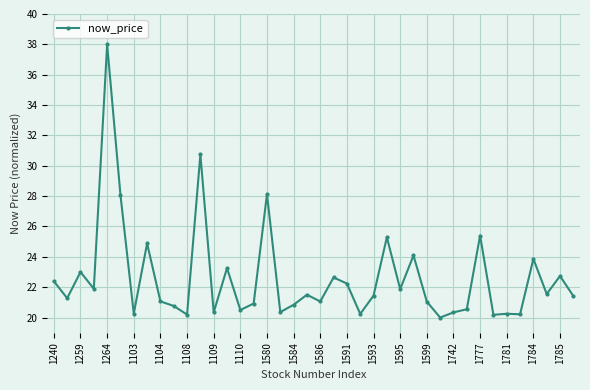

What is the maximum value shown in the chart?

38.0